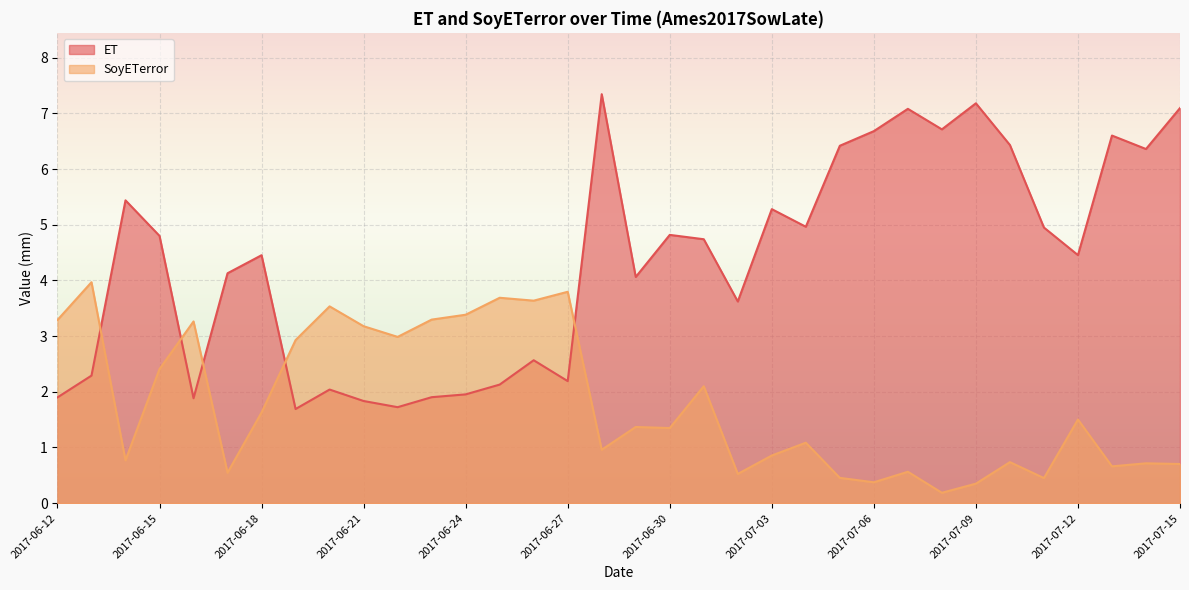

What is the difference between the maximum and minimum values in the ET series?

5.7